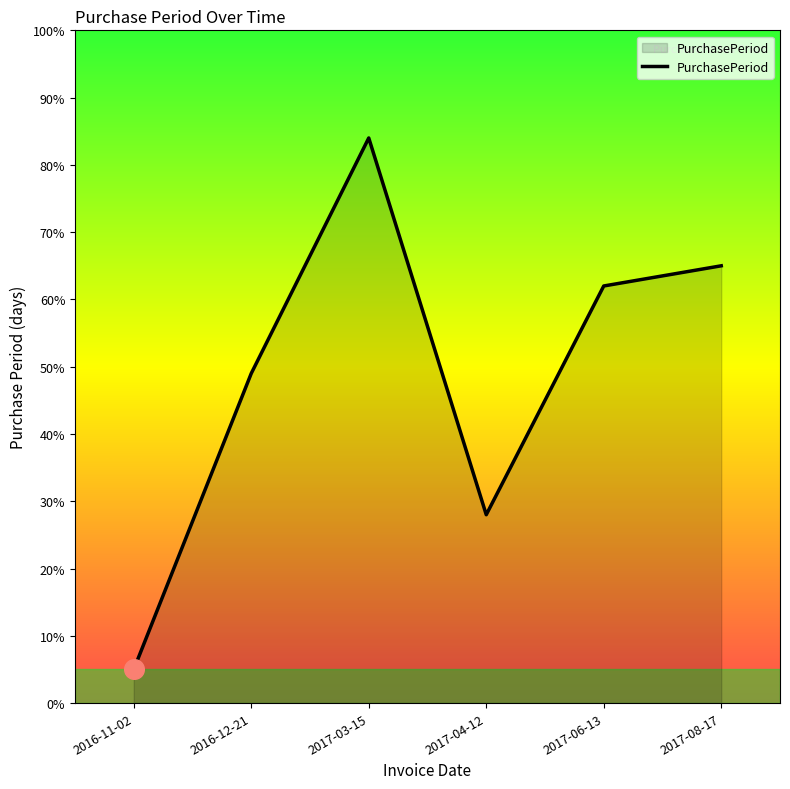

What is the ratio of the value at 2017-03-15 to the value at 2017-06-13?

1.4